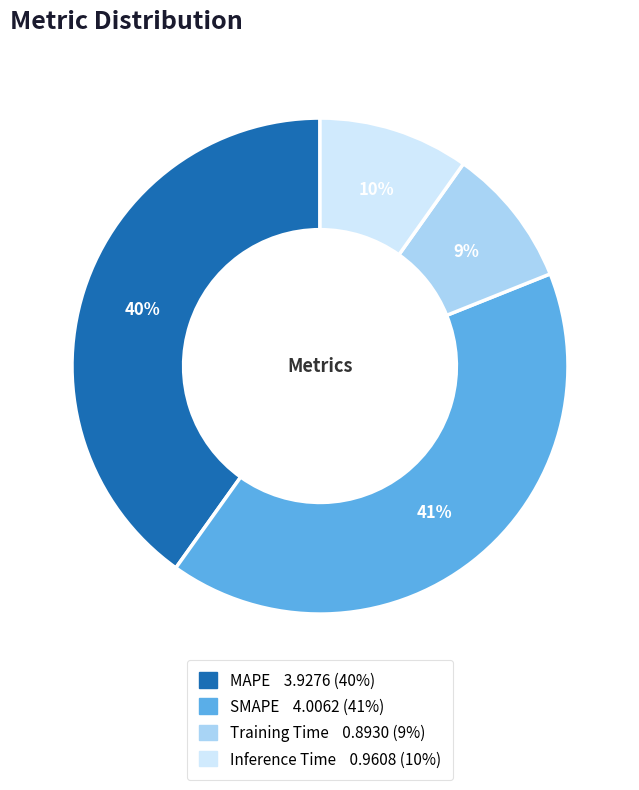

Rank the categories by value from highest to lowest.

SMAPE, MAPE, Inference Time, Training Time